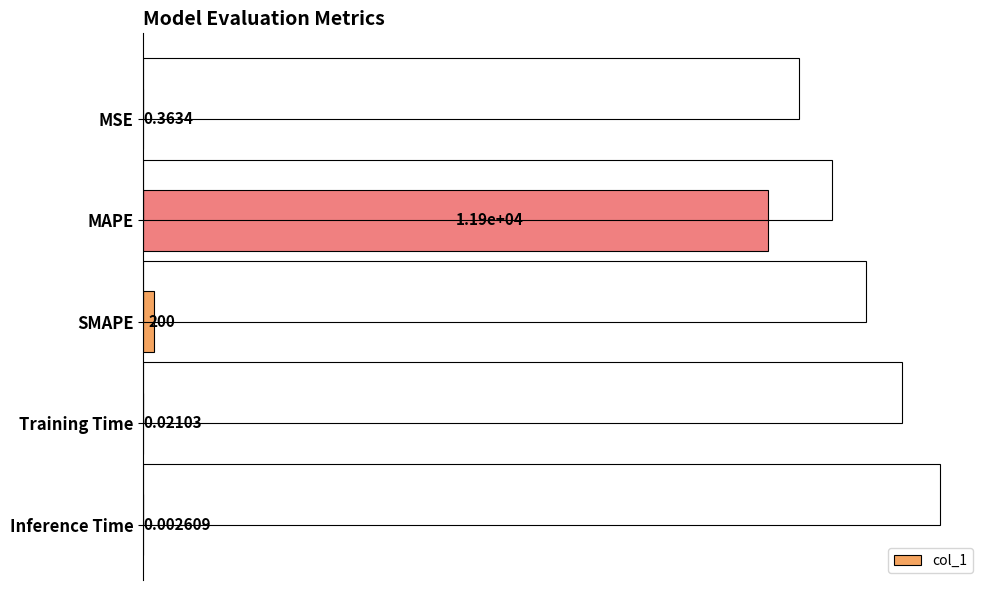

How many bars are there in total?

5